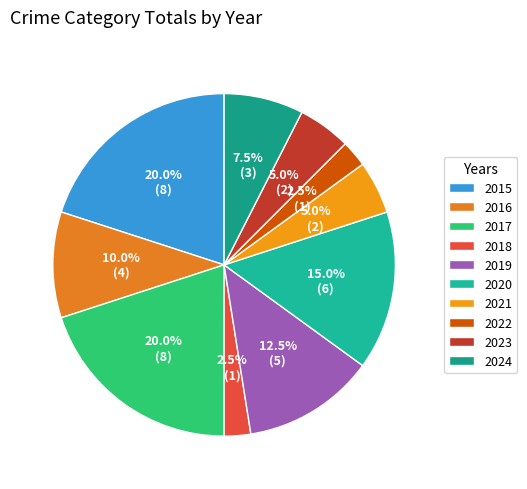

What percentage is NOT represented by 2015?

80.0%